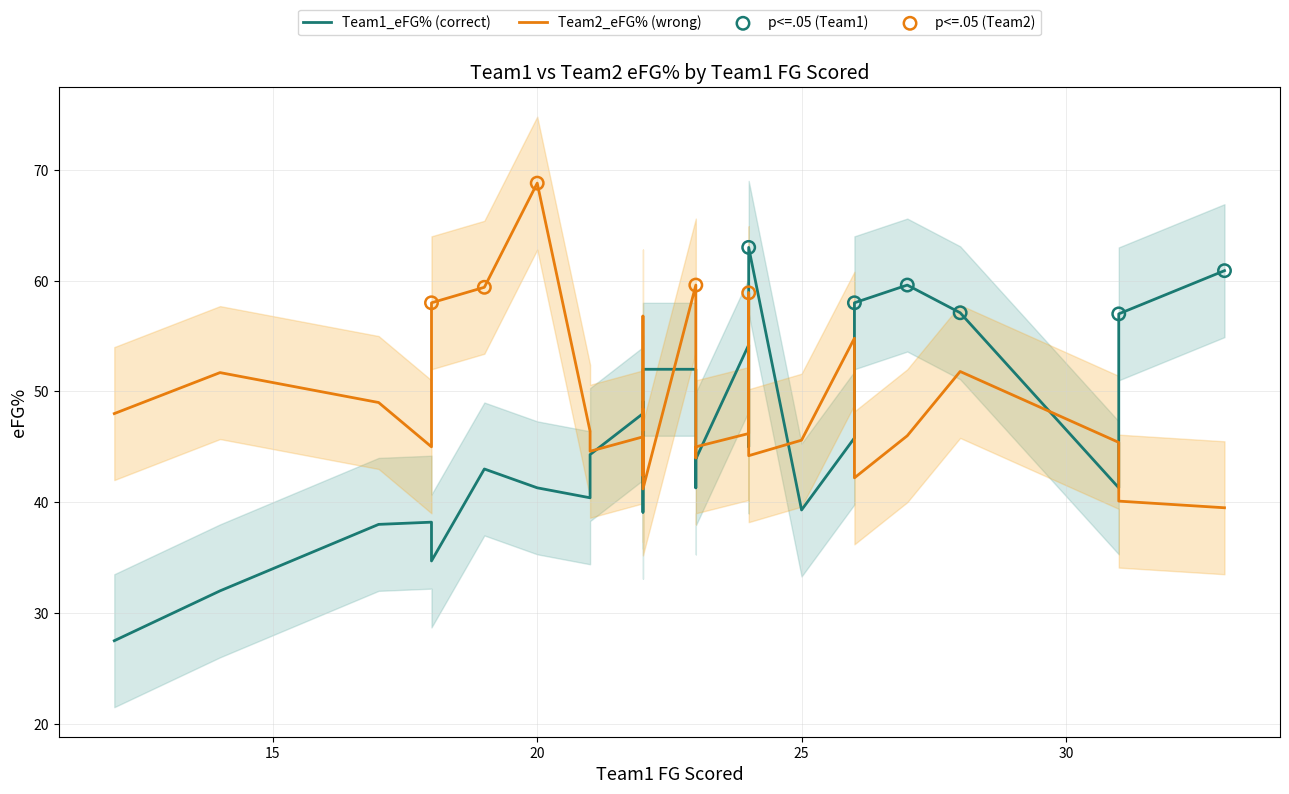

Which series contains the highest Y value?

Team2_eFG%